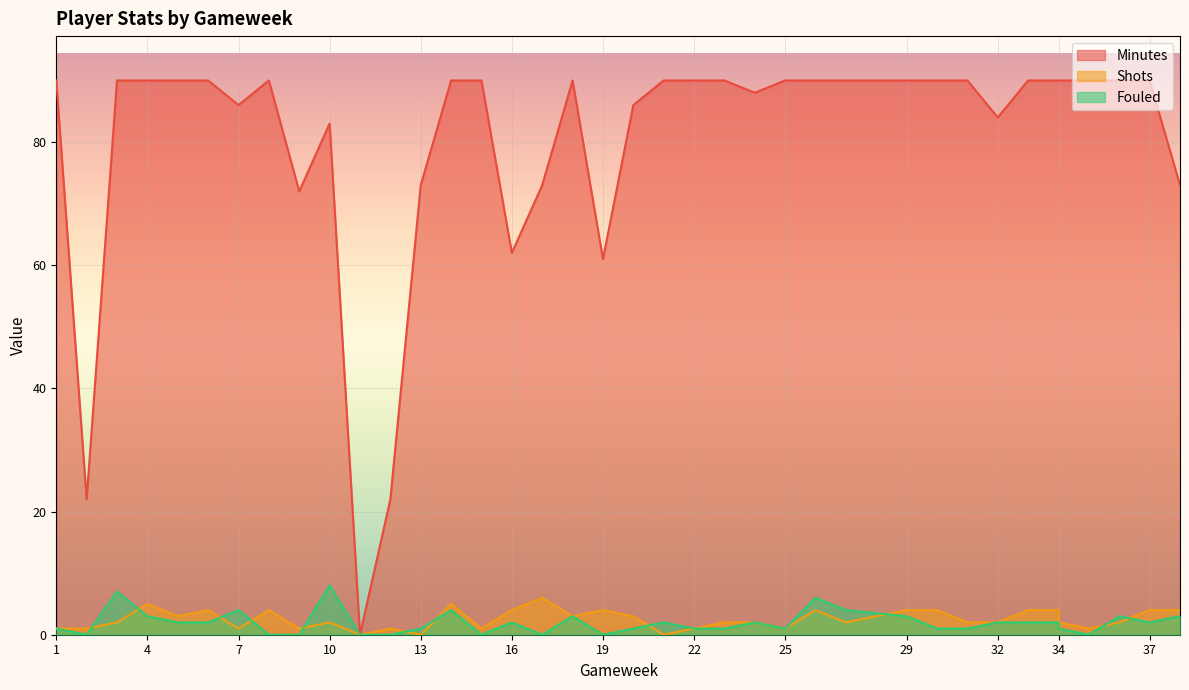

The value of Fouled at 15 is 0. True or false?

True